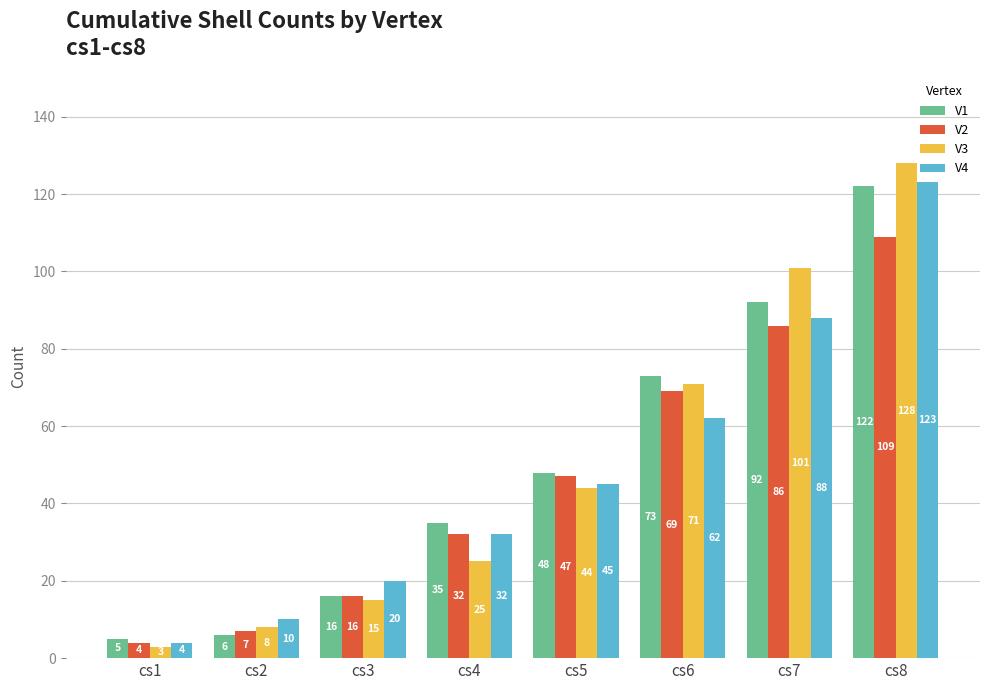

Between cs2 and cs7, which series saw the biggest shift?

V3